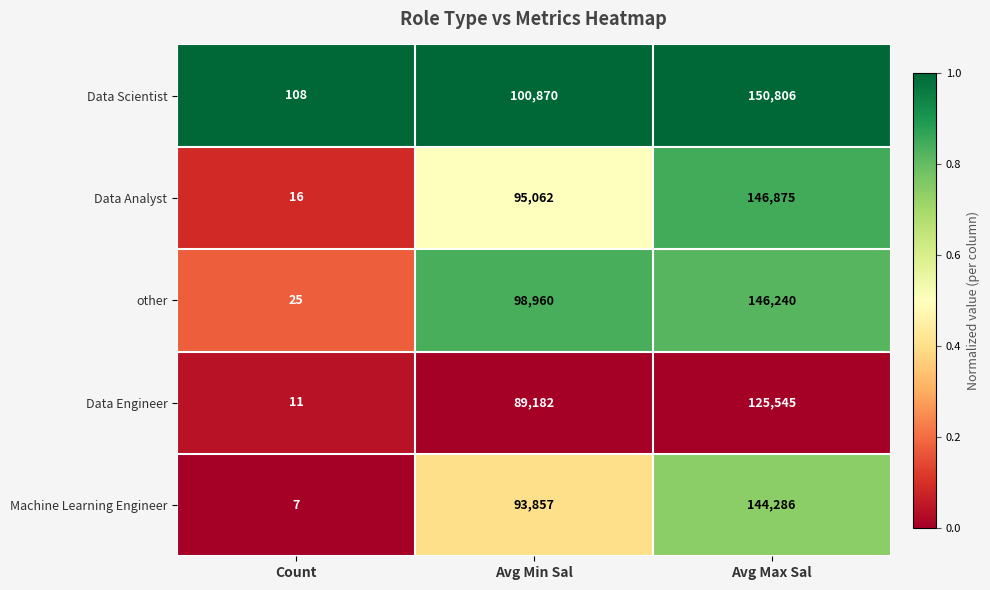

Is it true that Data Engineer equals 125545 at Avg Max Sal?

True